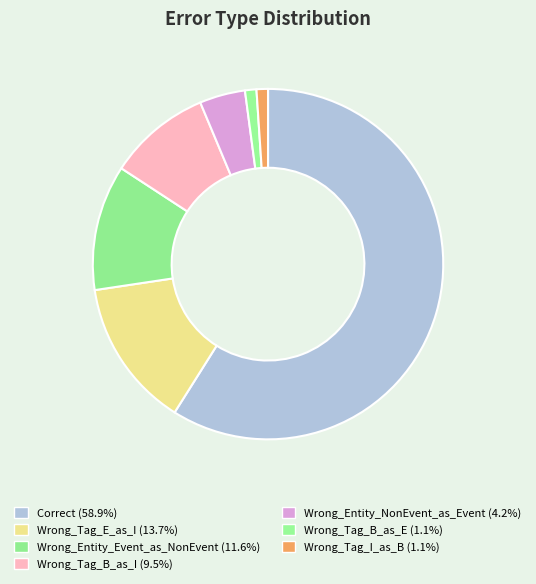

Is it true that Wrong_Tag_B_as_I is 20% of the pie?

False